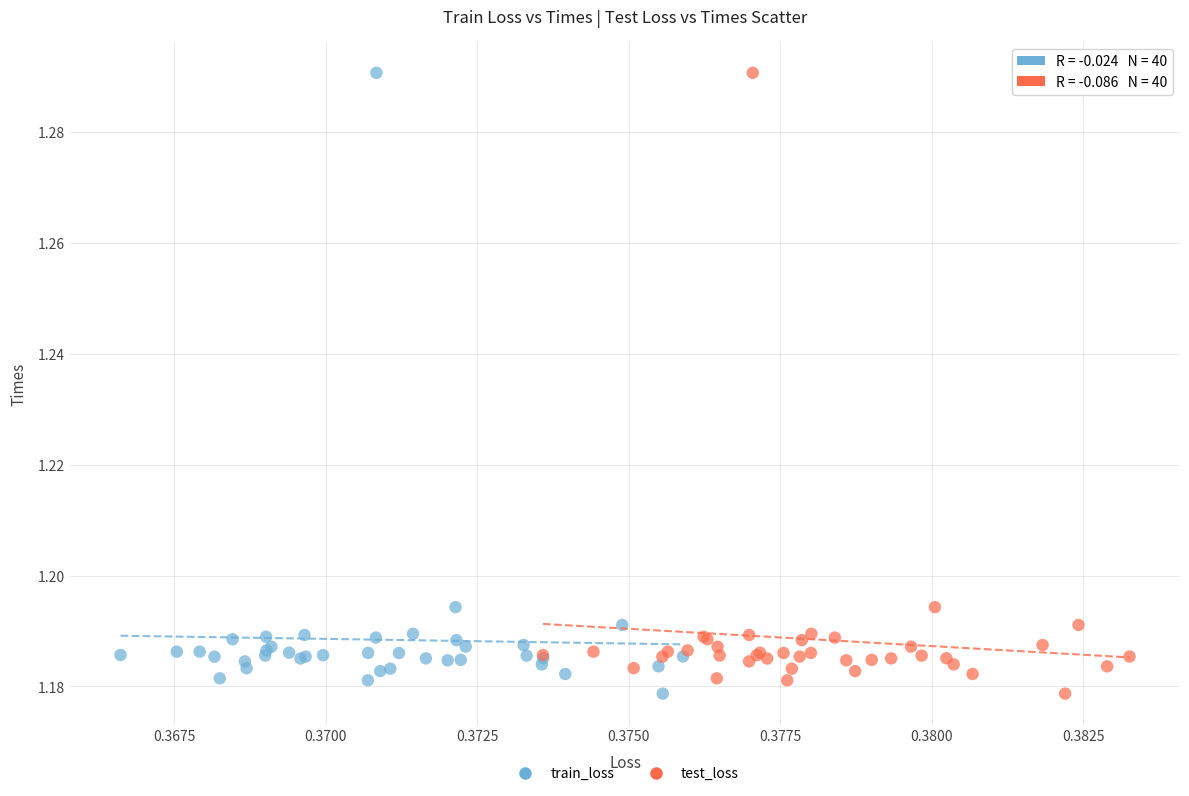

What are all the series names shown in the legend?

train_loss, test_loss